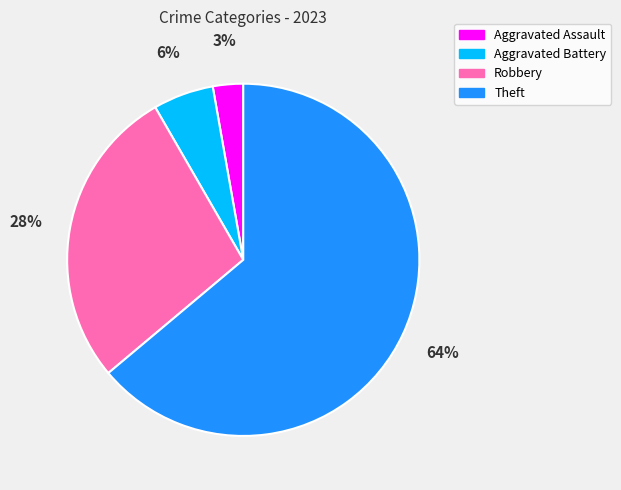

Is the sum of Aggravated Assault and Theft greater than half?

Yes